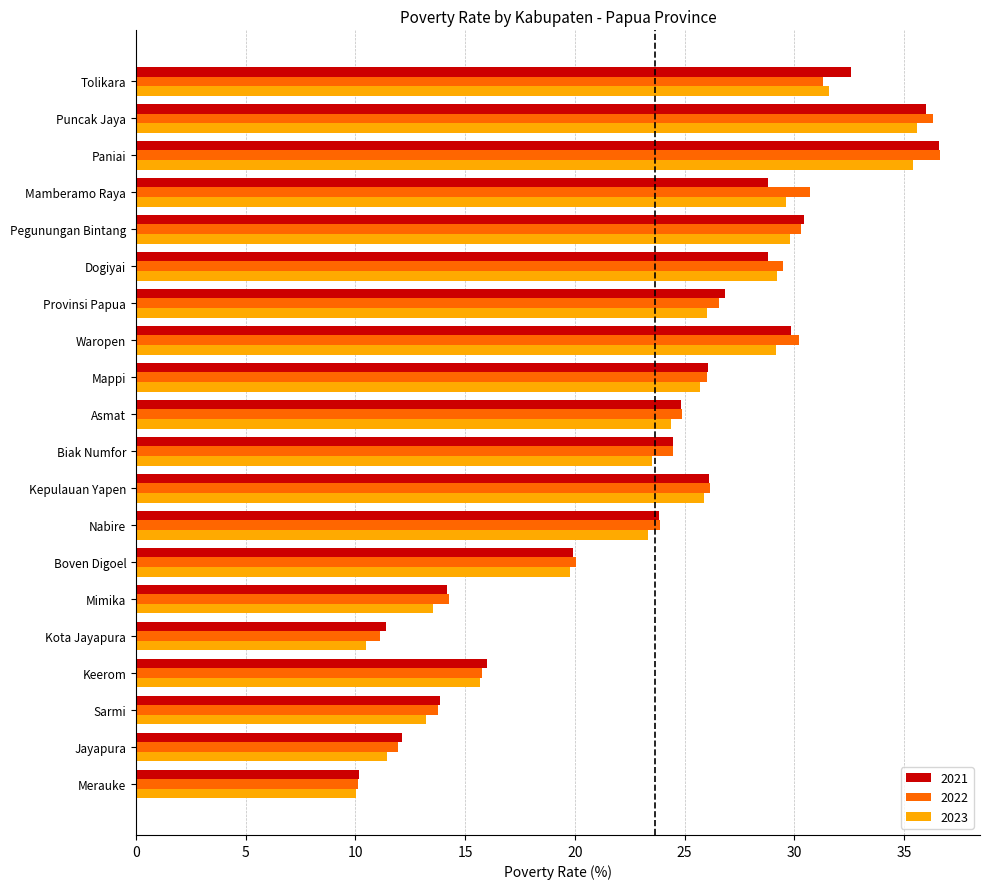

What is the average value of the 2021 series?

23.6